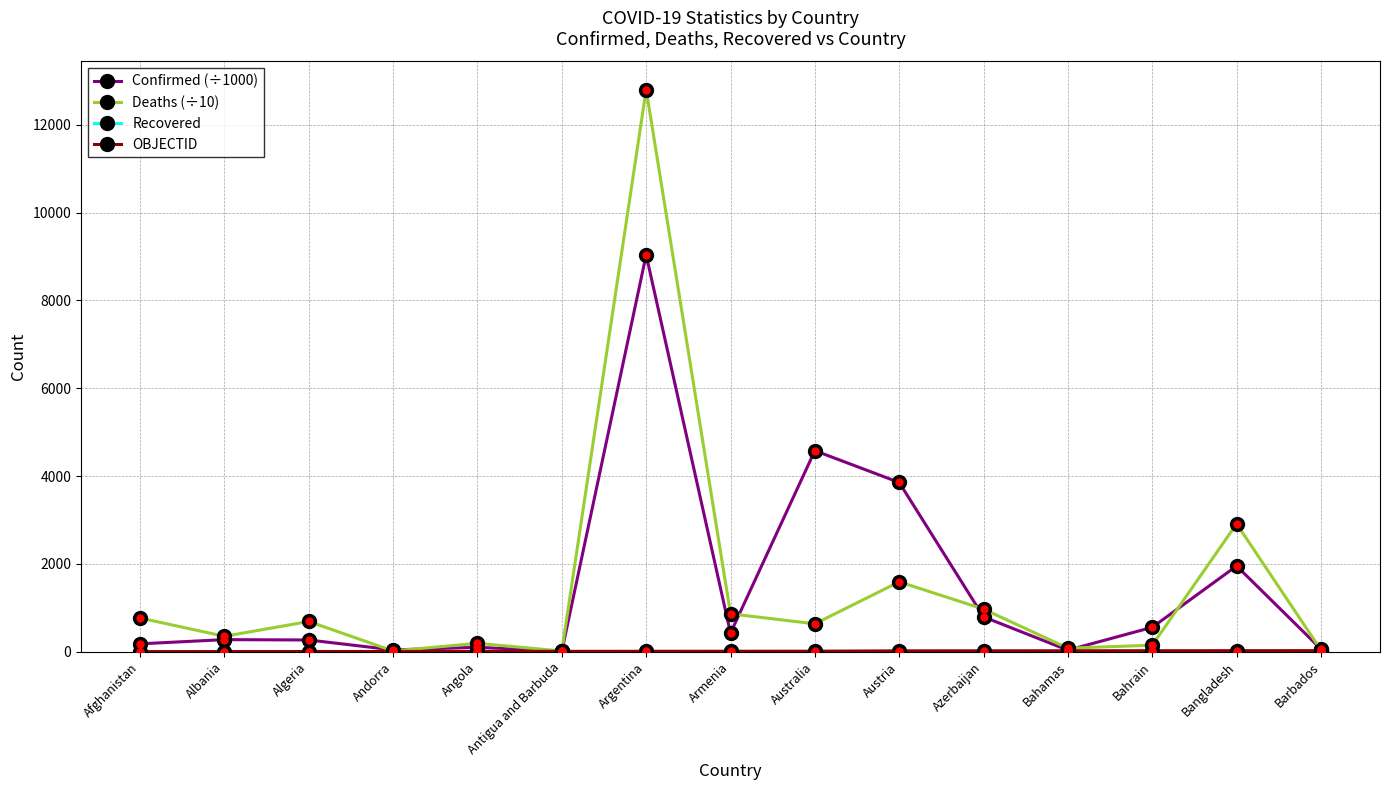

Is it true that Confirmed (÷1000) equals 3854.4 at Austria?

True